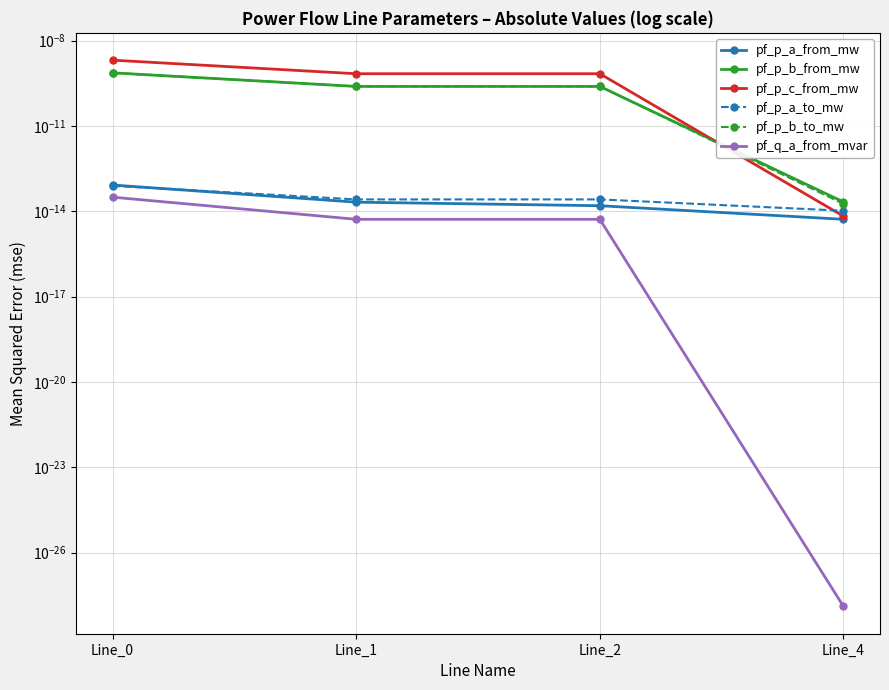

Which series has the widest spread of values?

pf_p_c_from_mw